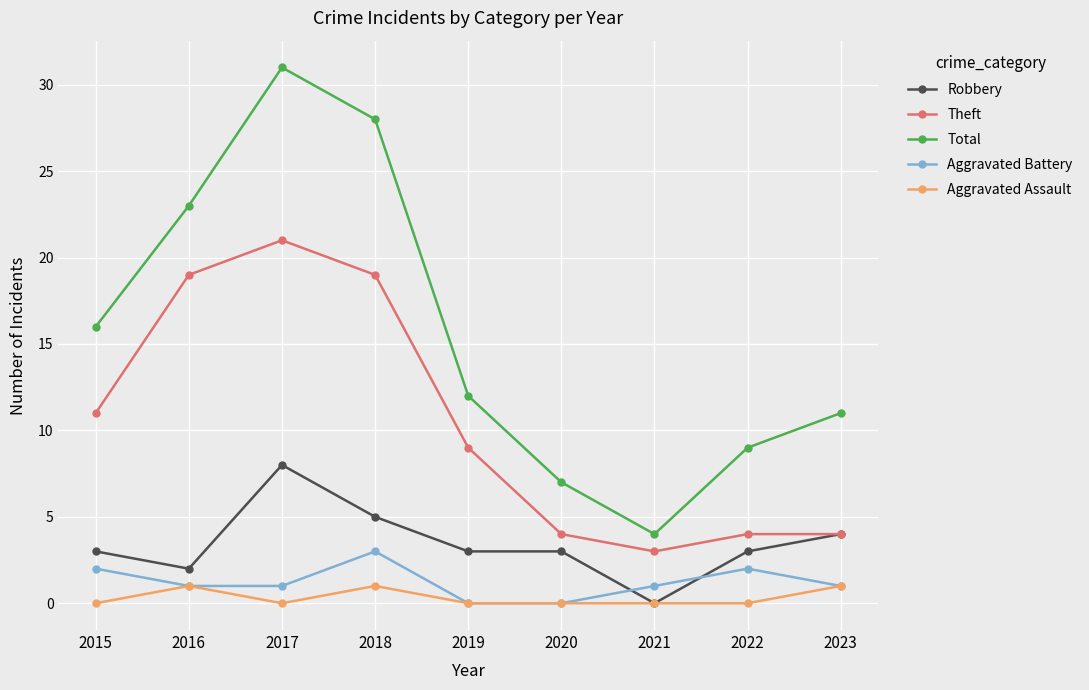

At which category does Aggravated Assault reach its first local peak?

2016